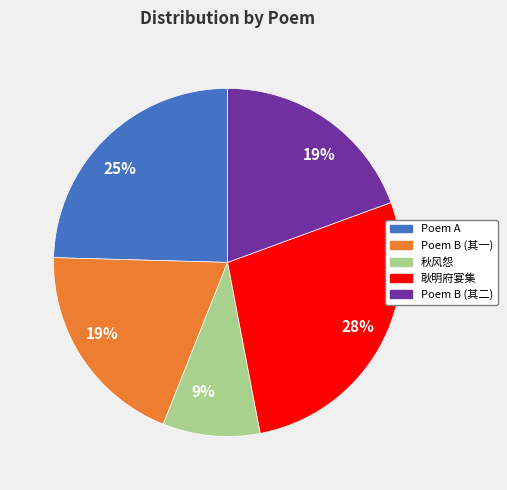

To the nearest percent, what is the difference between the largest and smallest slice percentages?

19%